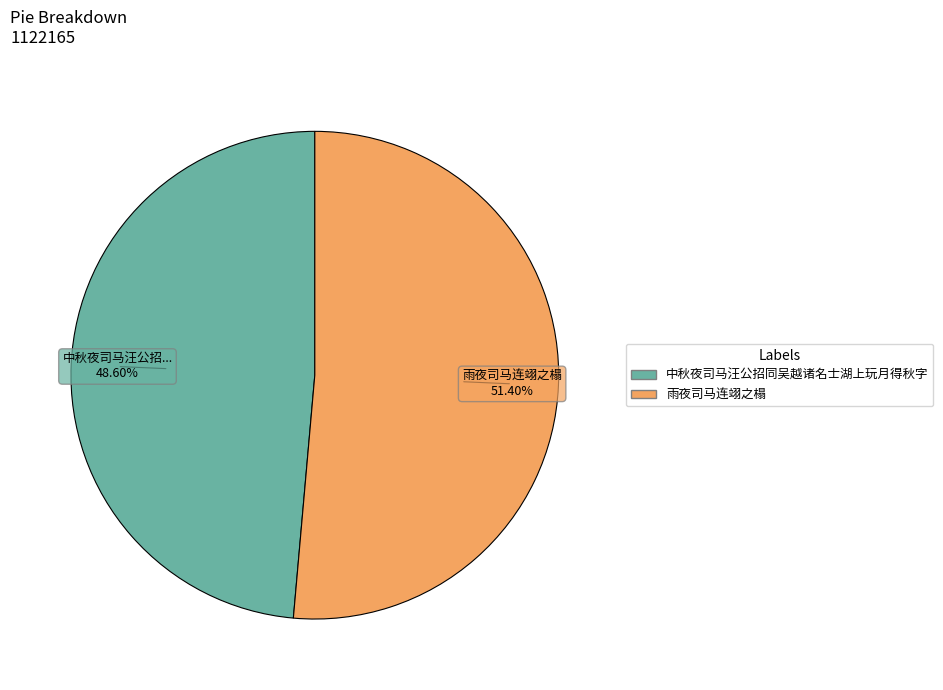

What percentage is NOT represented by 中秋夜司马汪公招同吴越诸名士湖上玩月得秋字?

51.4%